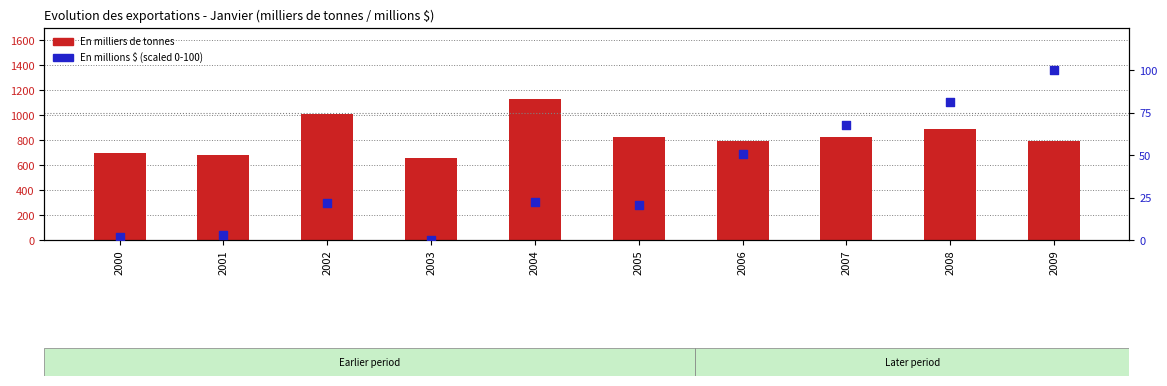

What is the total value across all series at 2008?

973.3